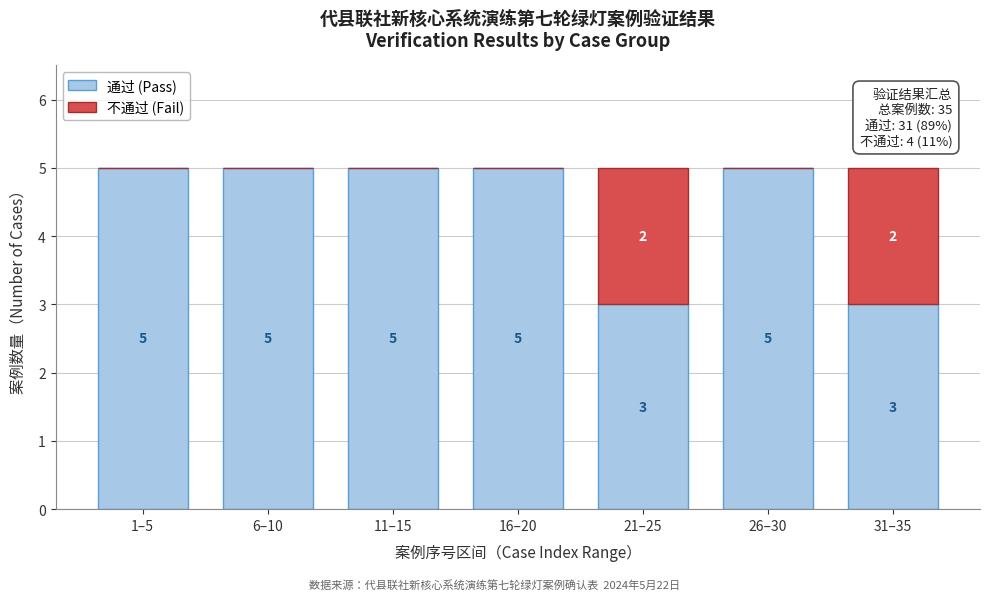

Reading right to left, list the values for the 通过 (Pass) series.

31–35=3	26–30=5	21–25=3	16–20=5	11–15=5	6–10=5	1–5=5